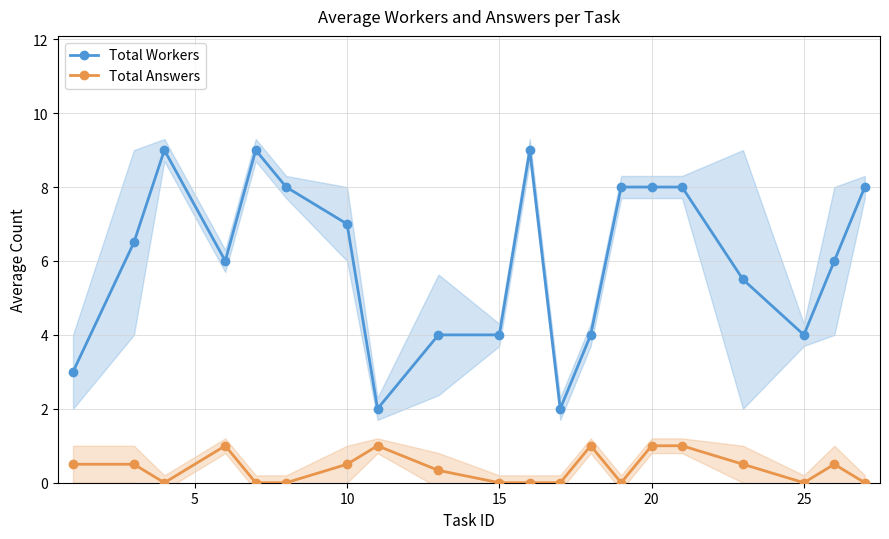

Rank the series by their maximum value, from highest to lowest.

Total Workers, Total Answers